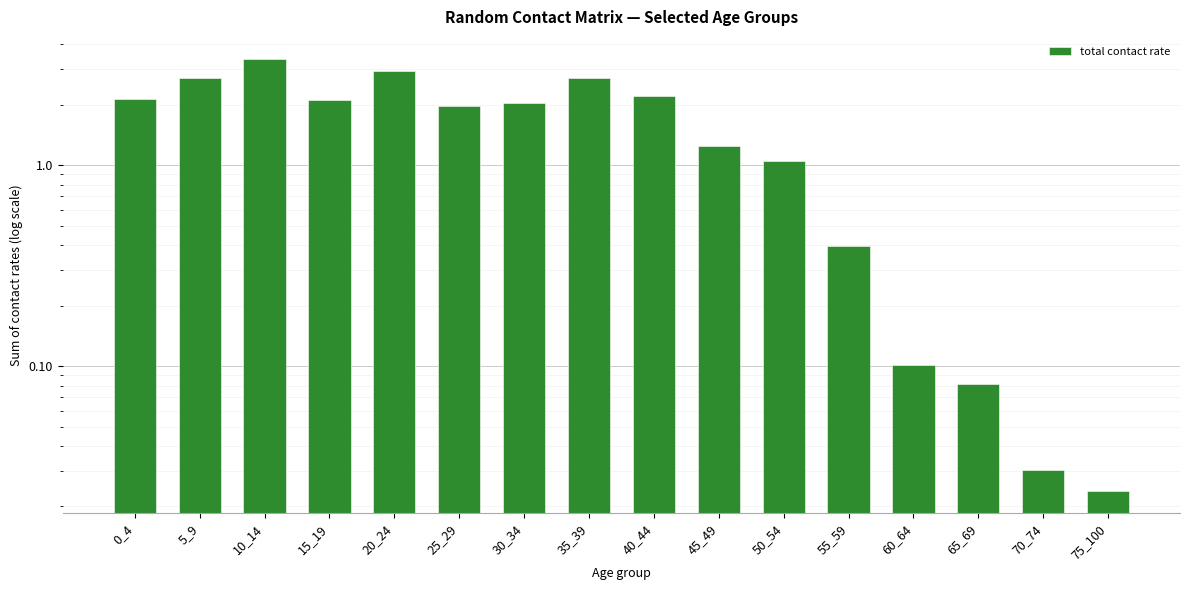

Reading right to left, extract all data points from this chart.

0.0	0.0	0.1	0.1	0.4	1.1	1.2	2.2	2.7	2.0	2.0	2.9	2.1	3.4	2.7	2.1